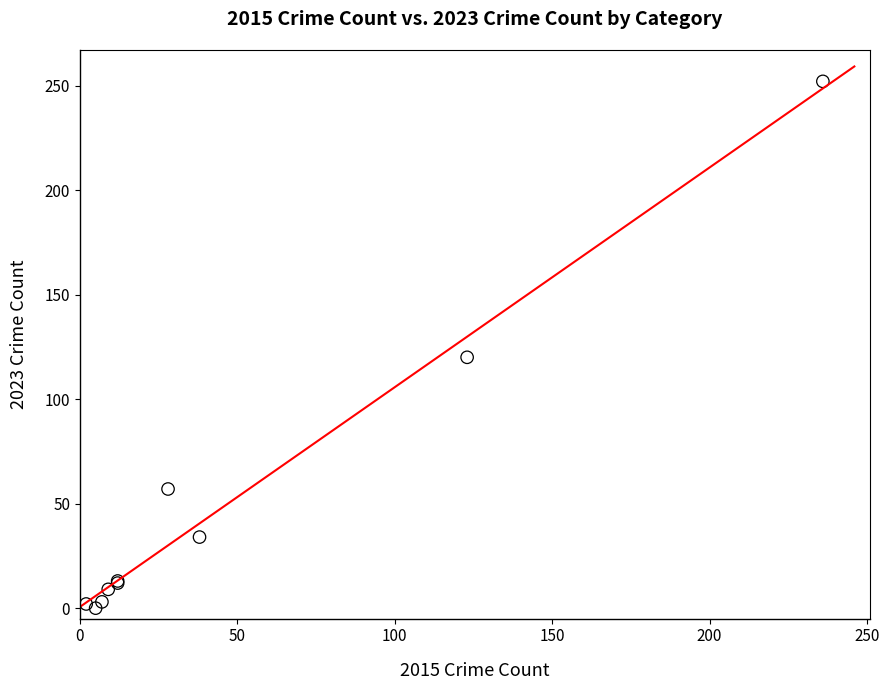

What Y value in the scatter plot is closest to 126?

120